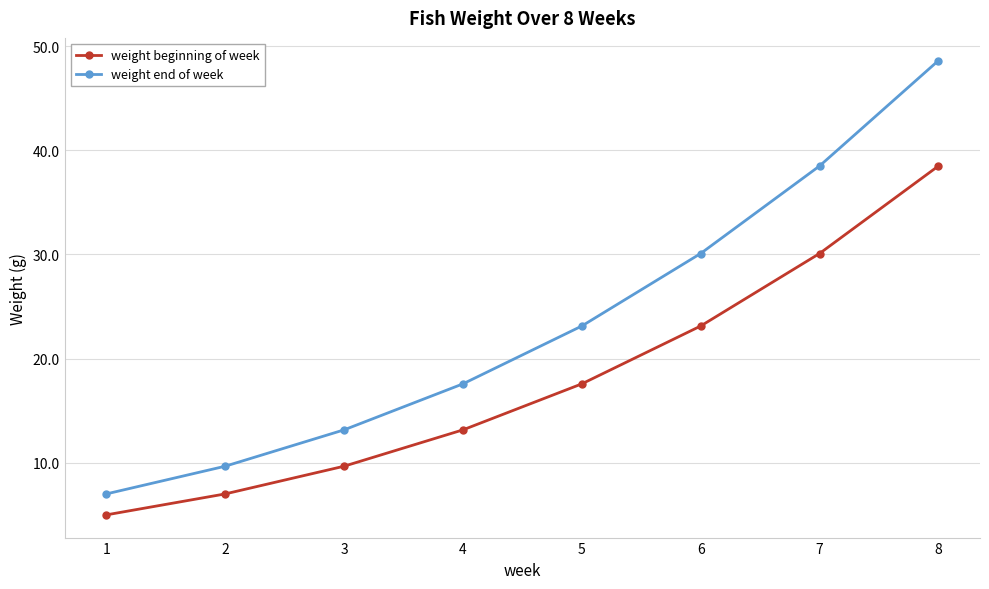

True or false: weight end of week and weight beginning of week intersect in this chart.

False